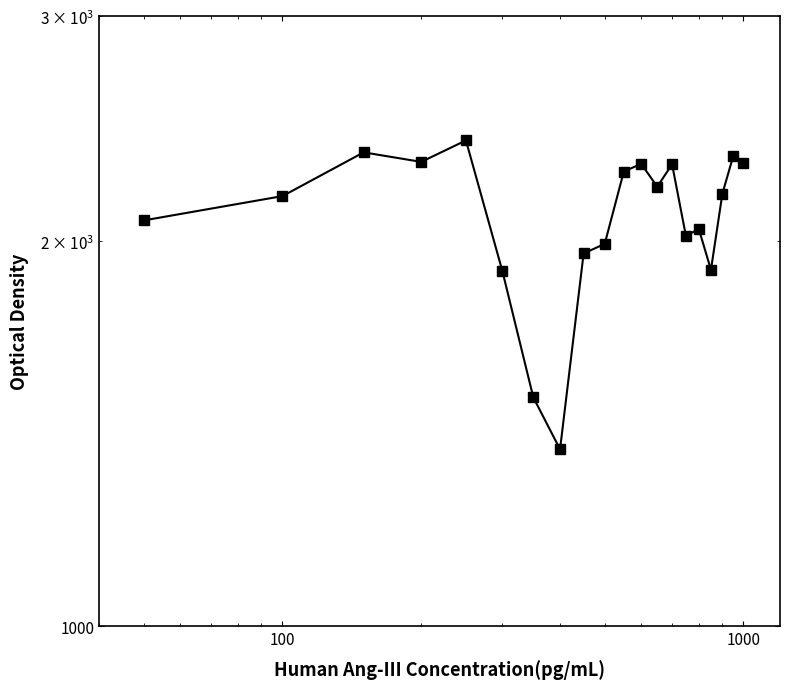

The value at 8 is 675. True or false?

False